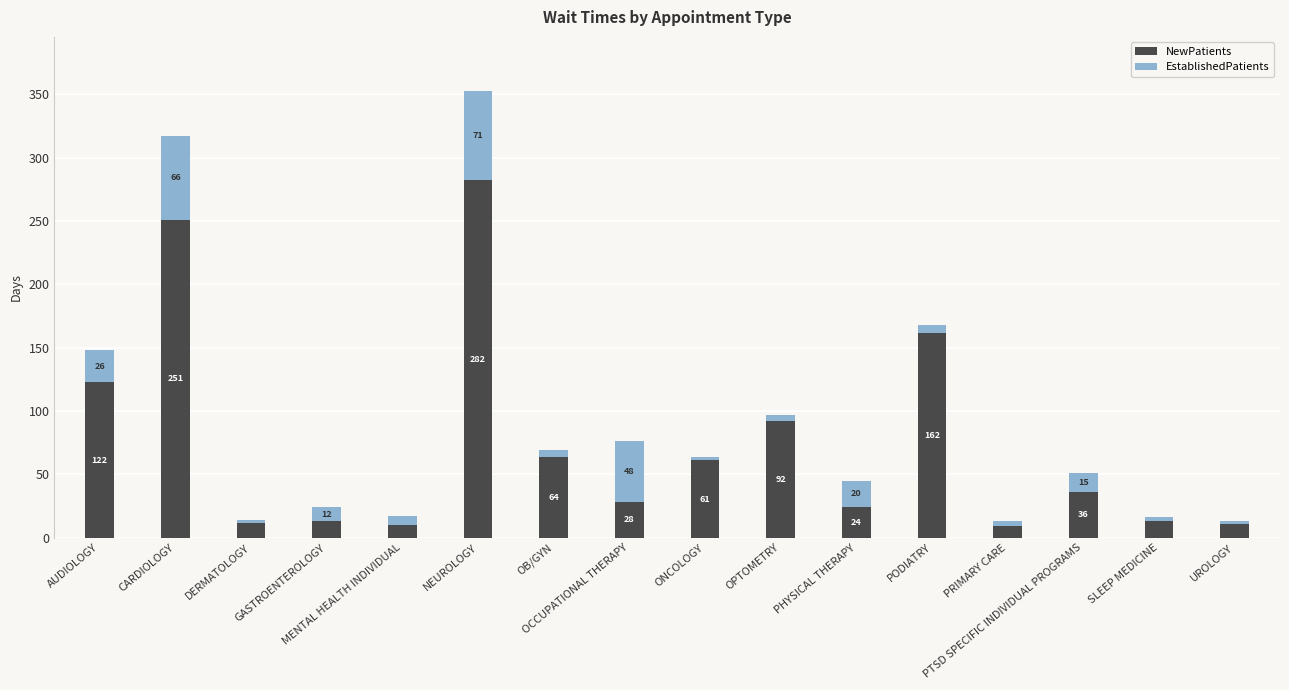

What is the highest value of the NewPatients series?

282.0